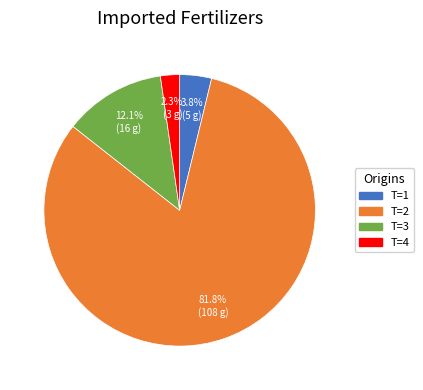

What is the smallest slice in the pie chart?

T=4